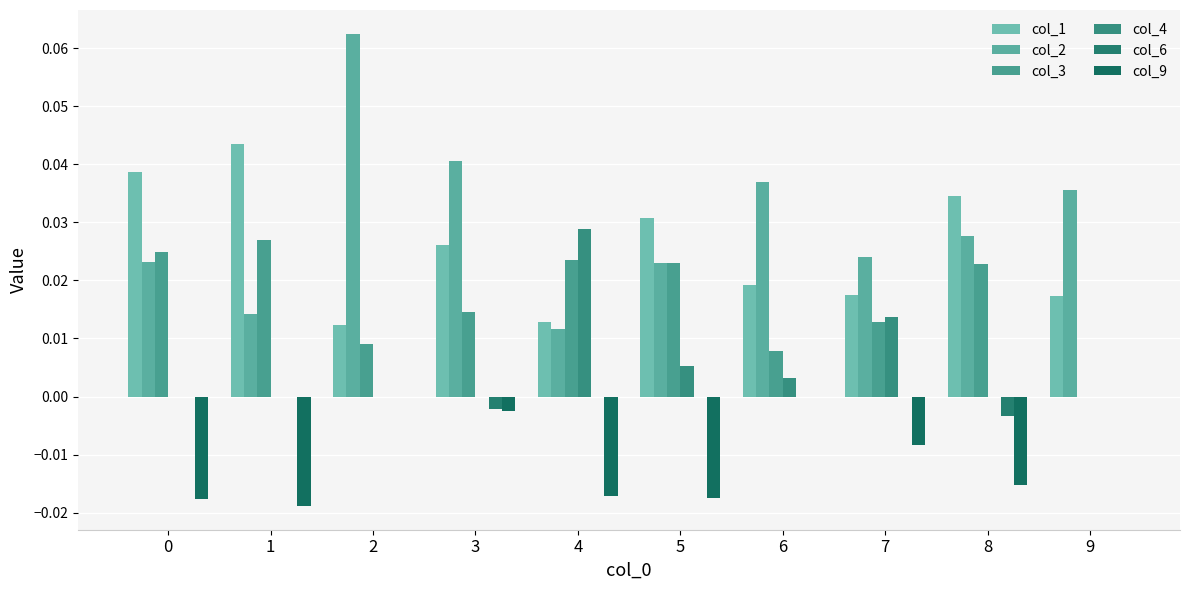

Where is col_2 nearest to the value 0?

4